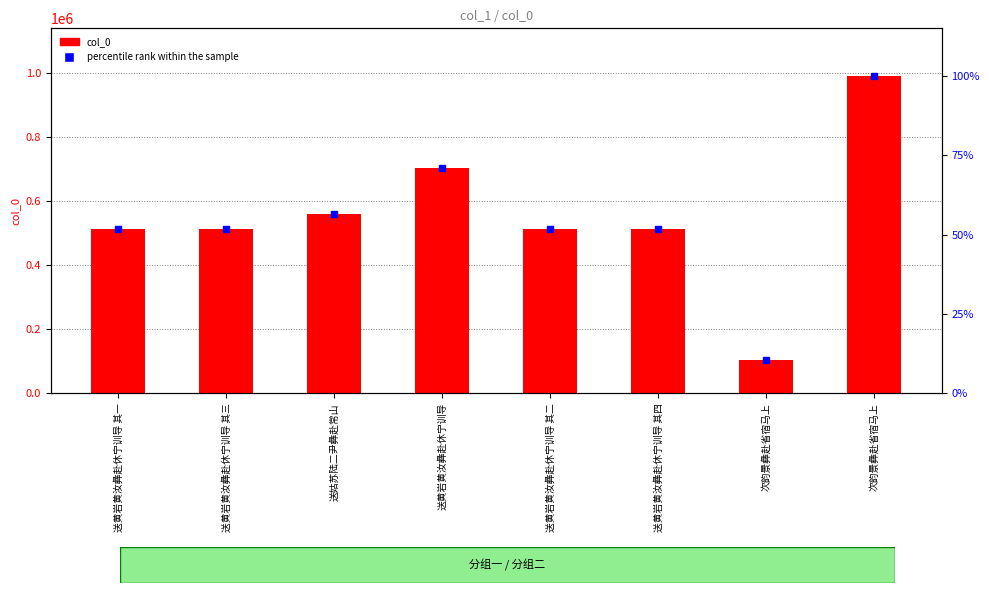

Which category has the lowest value in the col_0 series?

次韵景彝赴省宿马上